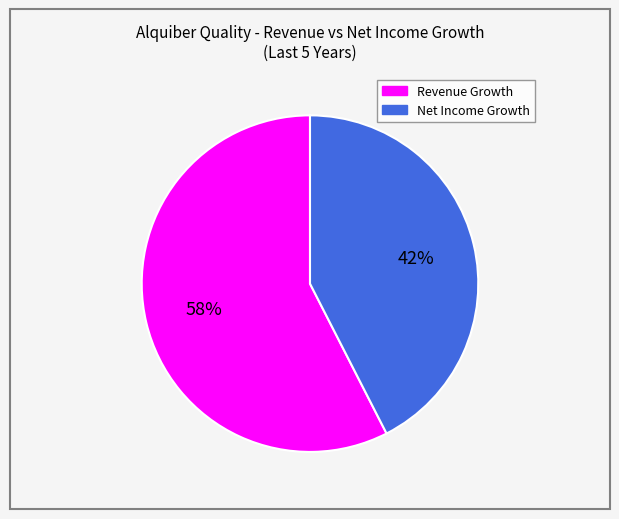

How many slices are in this pie chart?

2